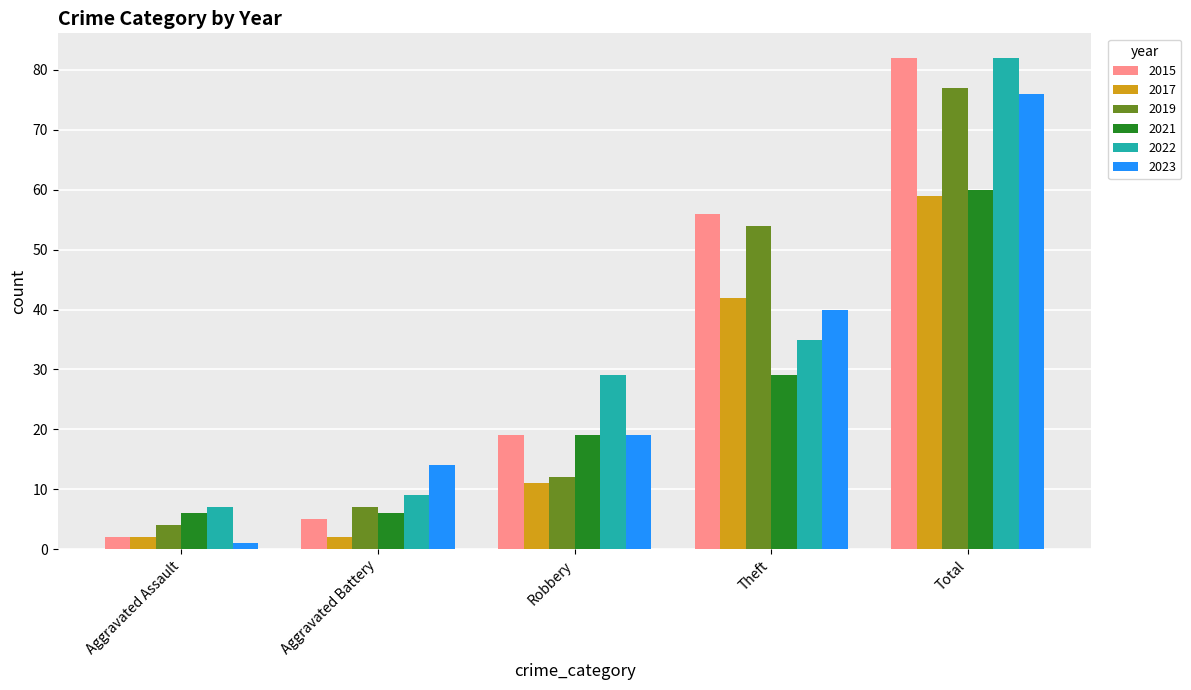

What is the sum of the 2023 values at Robbery and Total?

95